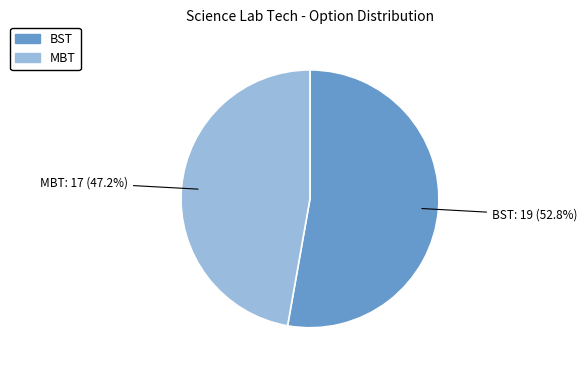

What portion of the pie excludes BST?

47.2%